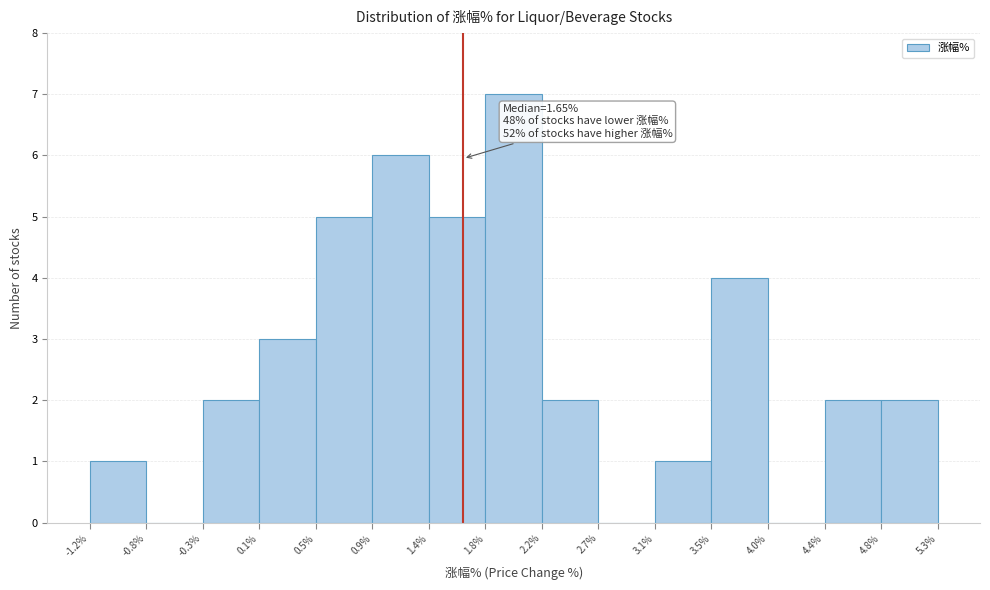

Over which range of the x-axis is the bar tallest?

1.8% to 2.2%